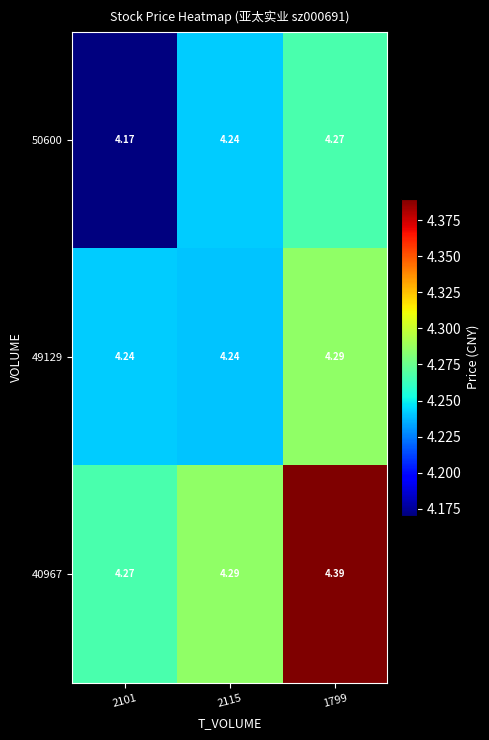

Reading left to right, transcribe all the data shown in this chart.

50600: 2101=4.2	2115=4.2	1799=4.3
49129: 2101=4.2	2115=4.2	1799=4.3
40967: 2101=4.3	2115=4.3	1799=4.4